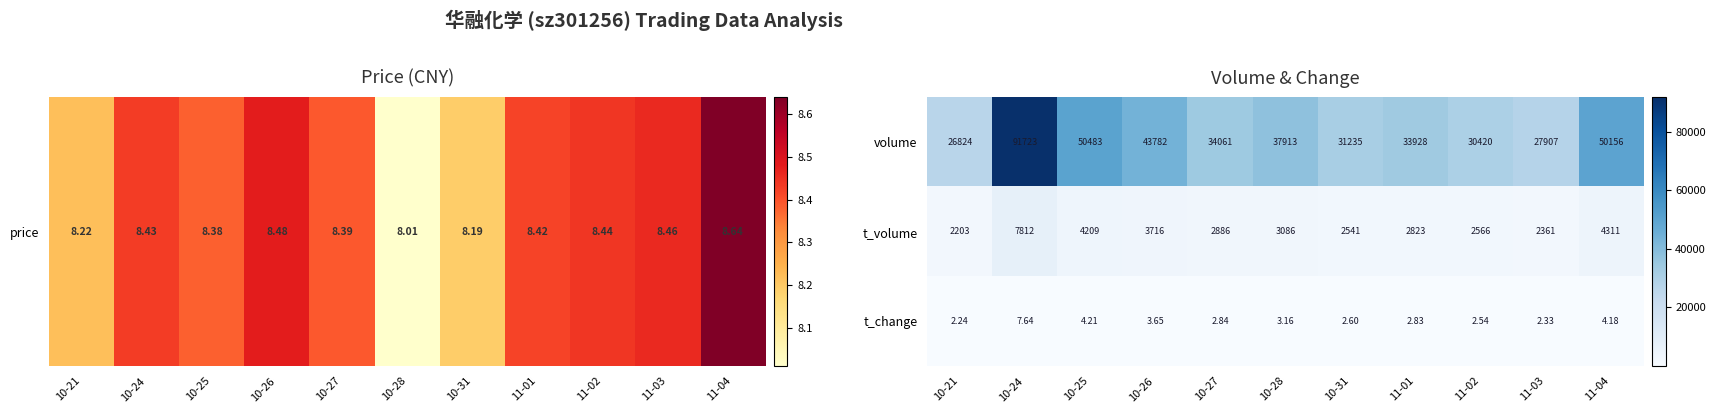

Rank the series by their maximum value, from lowest to highest.

t_change, t_volume, volume